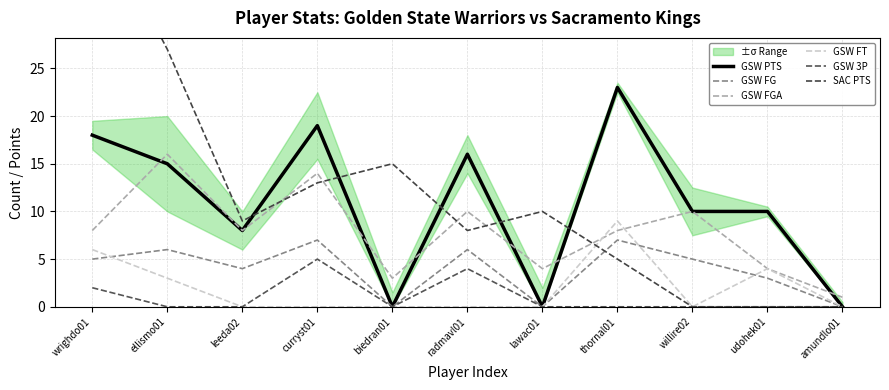

True or false: GSW 3P and GSW FT intersect in this chart.

False